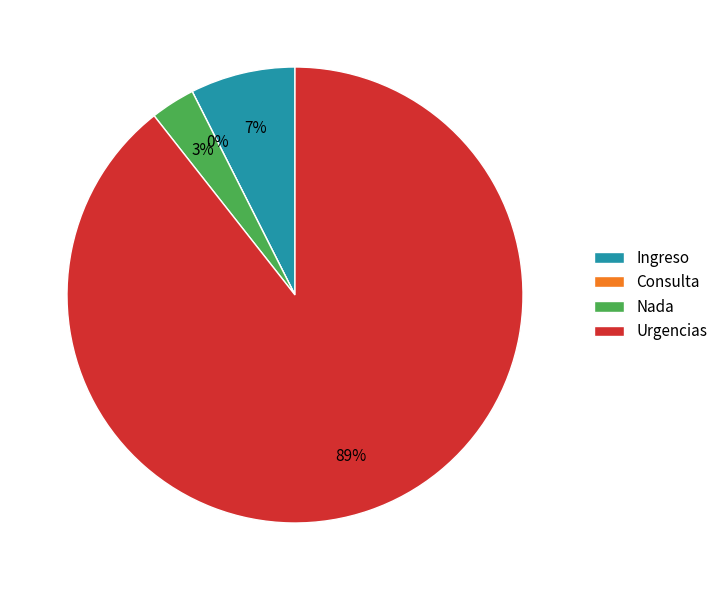

Rank the categories by value from highest to lowest.

Urgencias, Ingreso, Nada, Consulta